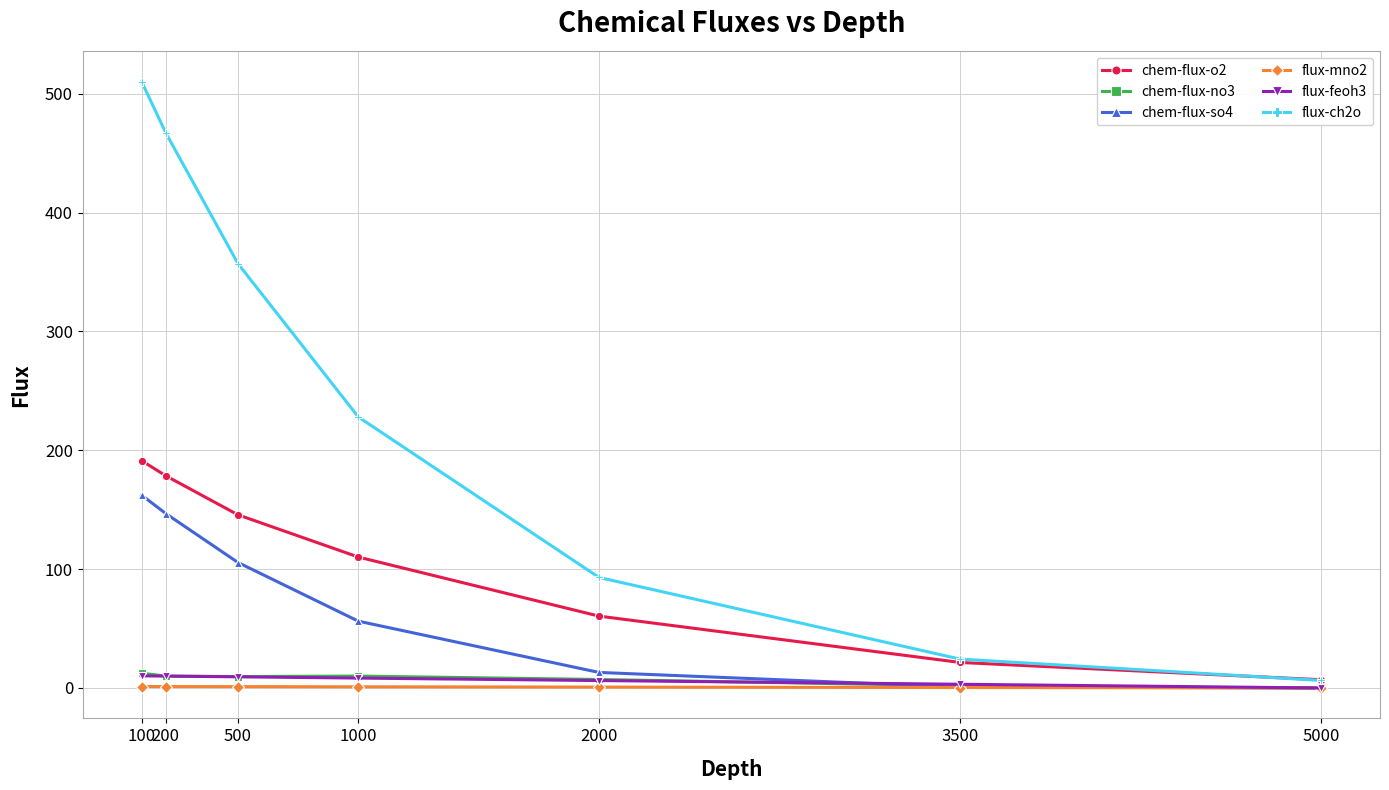

What is the approximate value of chem-flux-o2 at 3500?

21.5